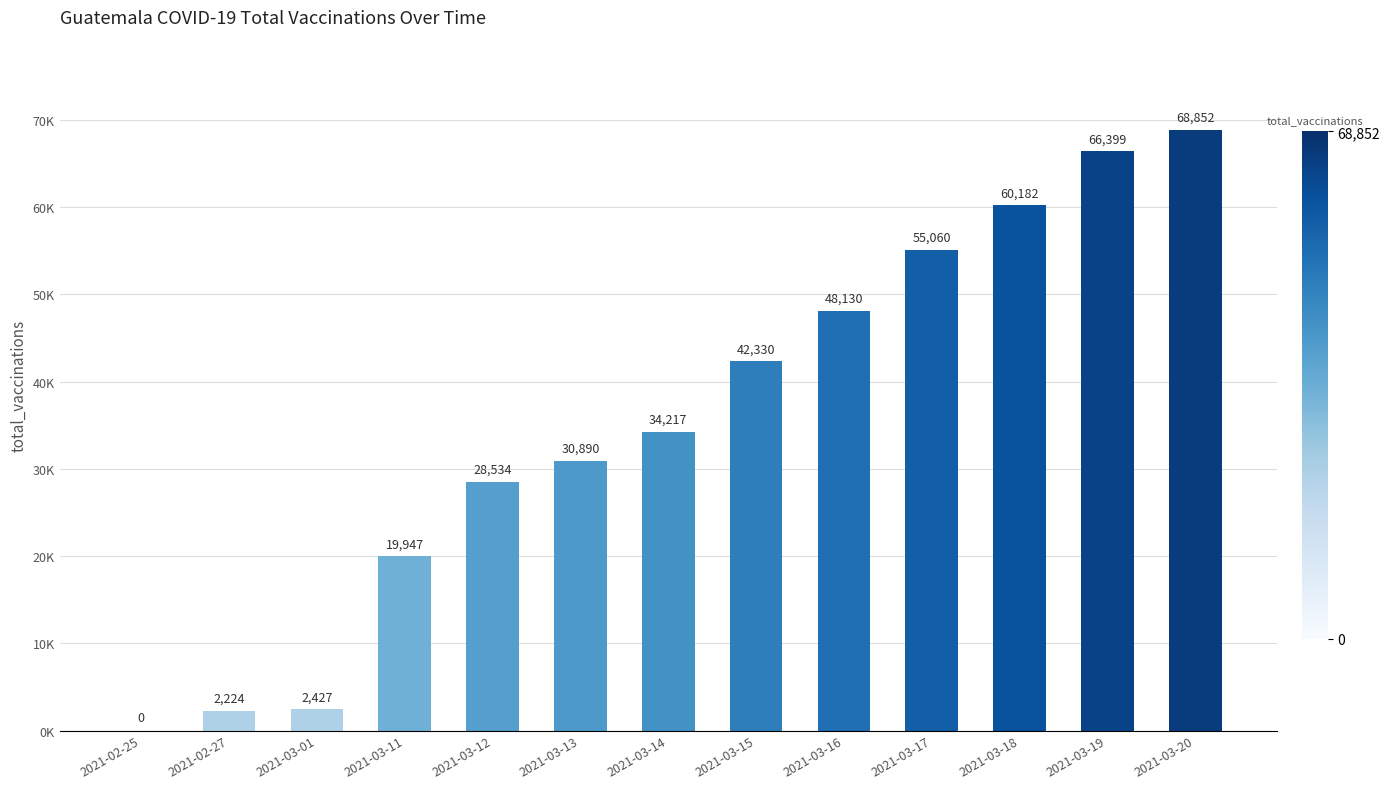

What is the label of the 12th bar from the right?

2021-02-27